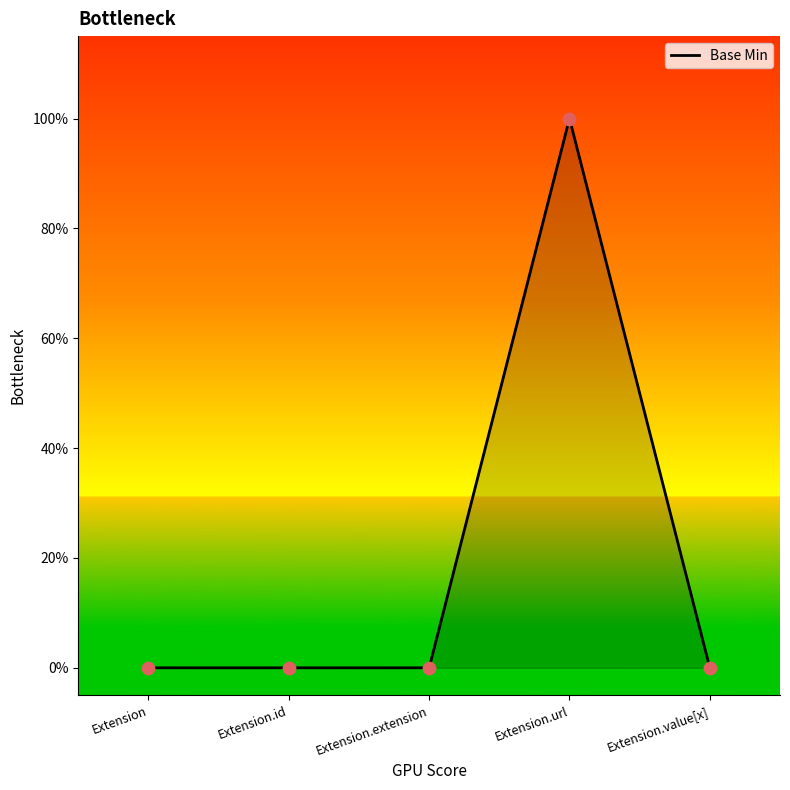

Is this an area chart (filled region under the line)?

Yes